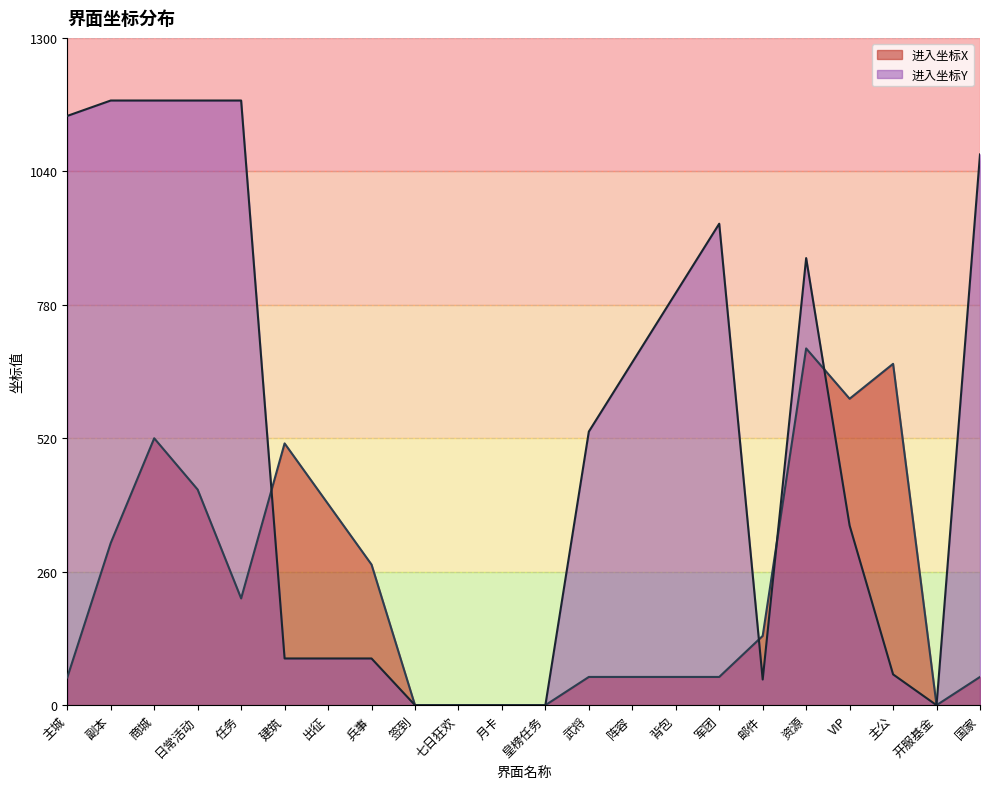

The 进入坐标X series shows 81 at 武将. True or false?

False